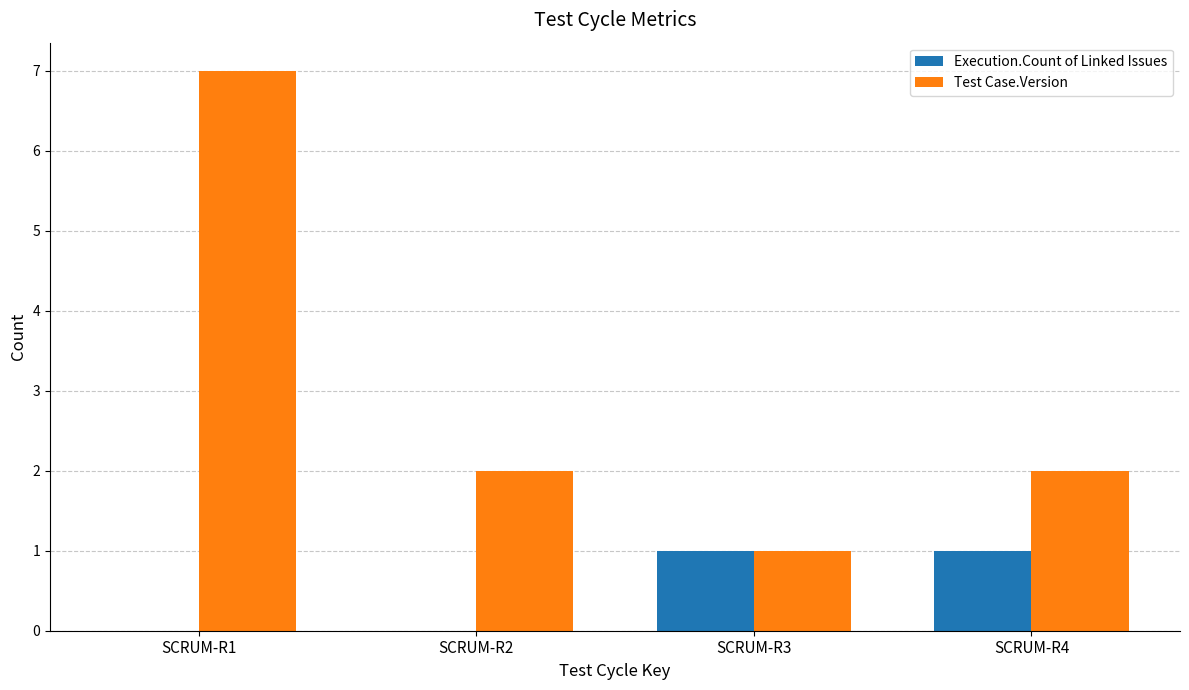

Which series has the largest total across all categories?

Test Case.Version